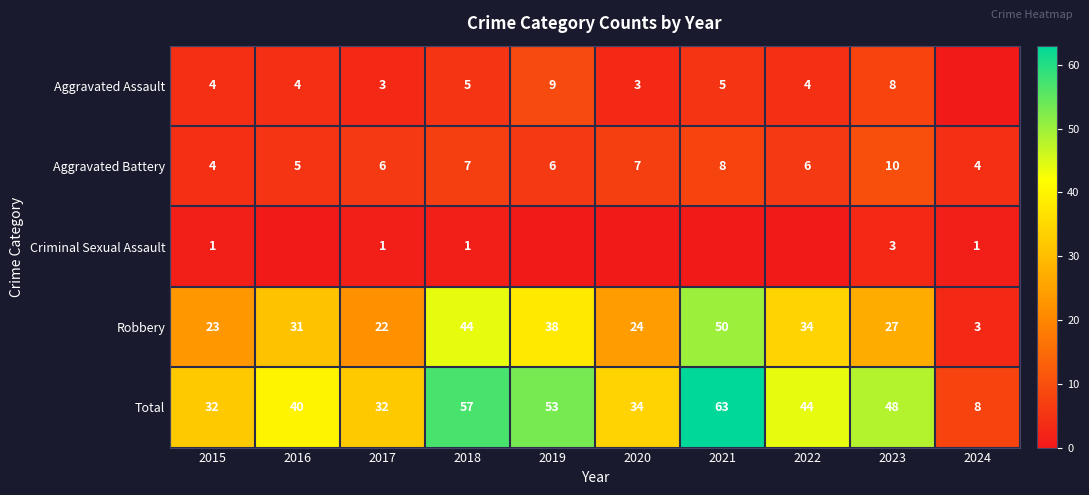

What is the average value of the Total series?

41